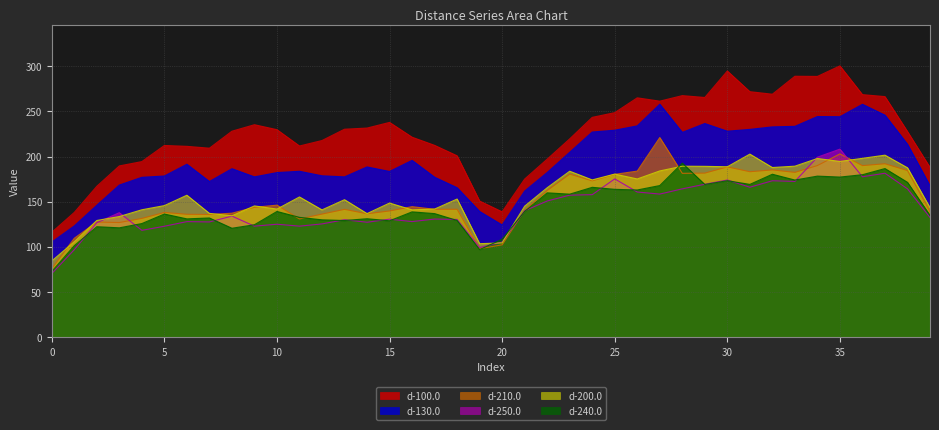

Which series changed the most between 32 and 35?

d-250.0